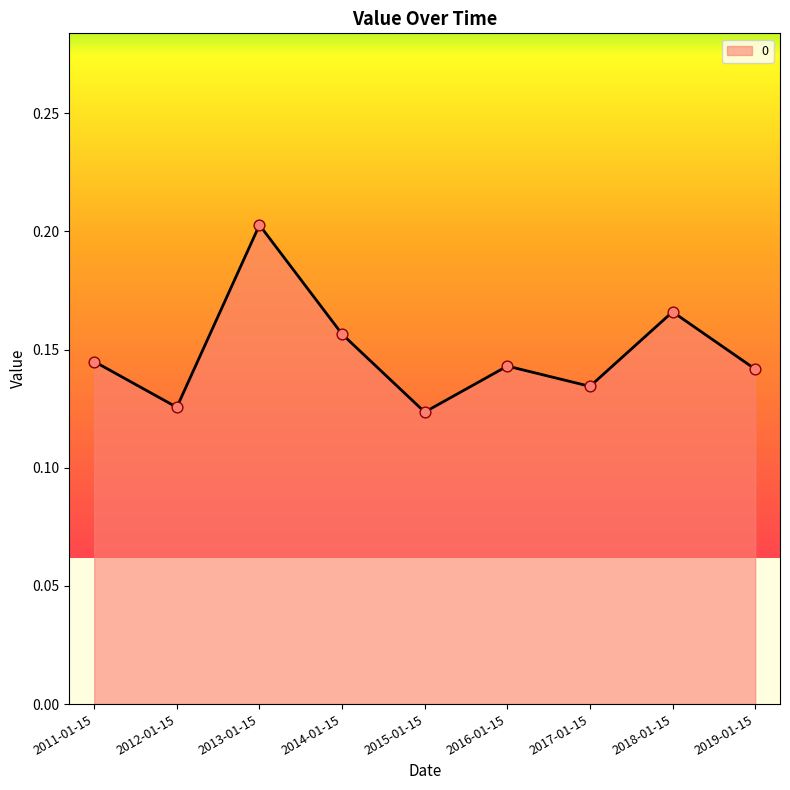

Between 2019-01-15 and 2012-01-15, which is larger?

2019-01-15